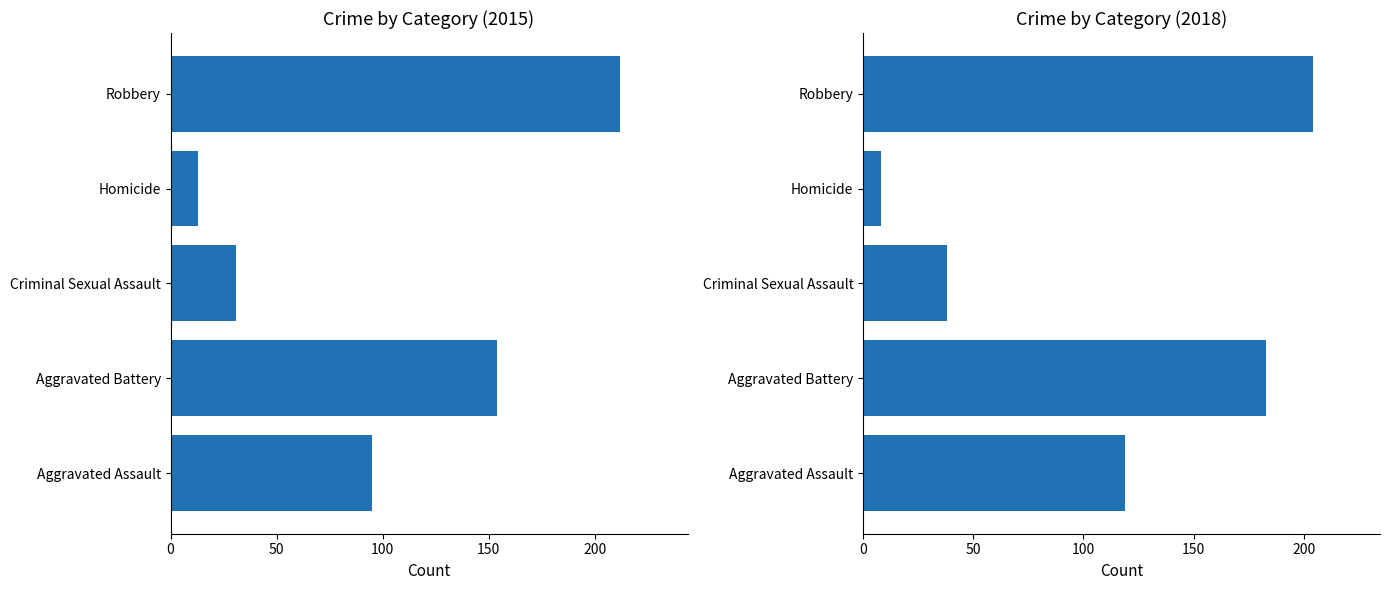

True or false: 2018 has a value of 5 at Homicide.

False